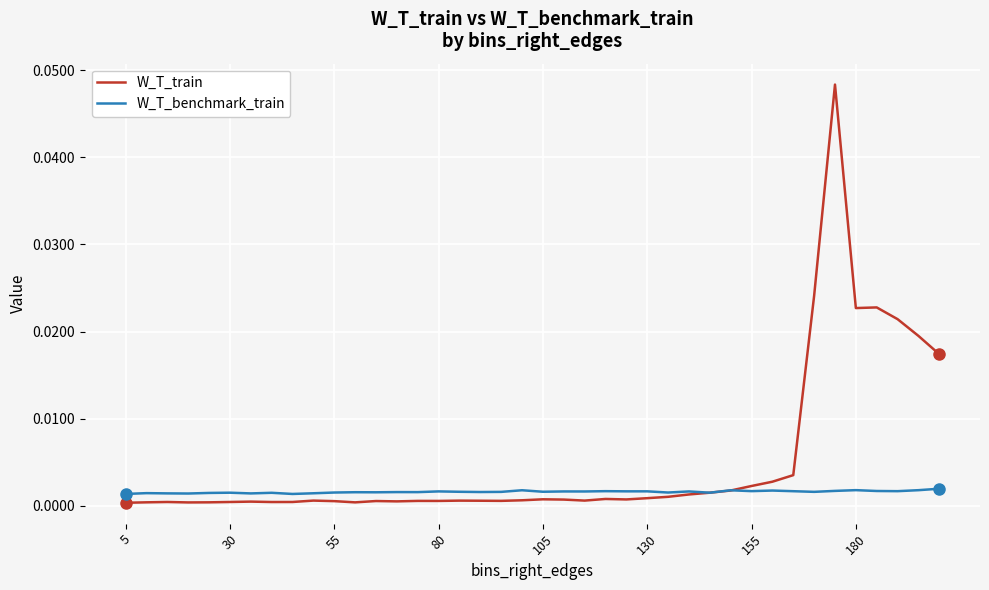

Rank the series by their maximum value, from lowest to highest.

W_T_benchmark_train, W_T_train